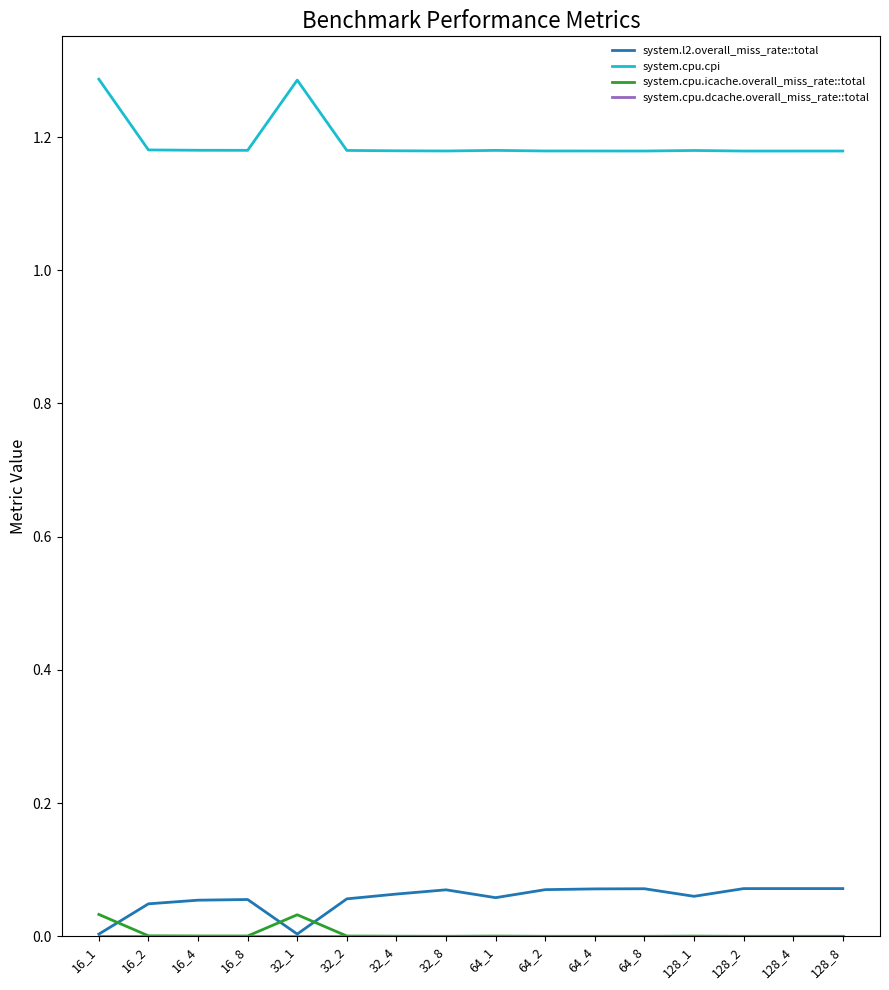

Between which two adjacent categories do system.l2.overall_miss_rate::total and system.cpu.icache.overall_miss_rate::total first intersect?

16_1 and 16_2